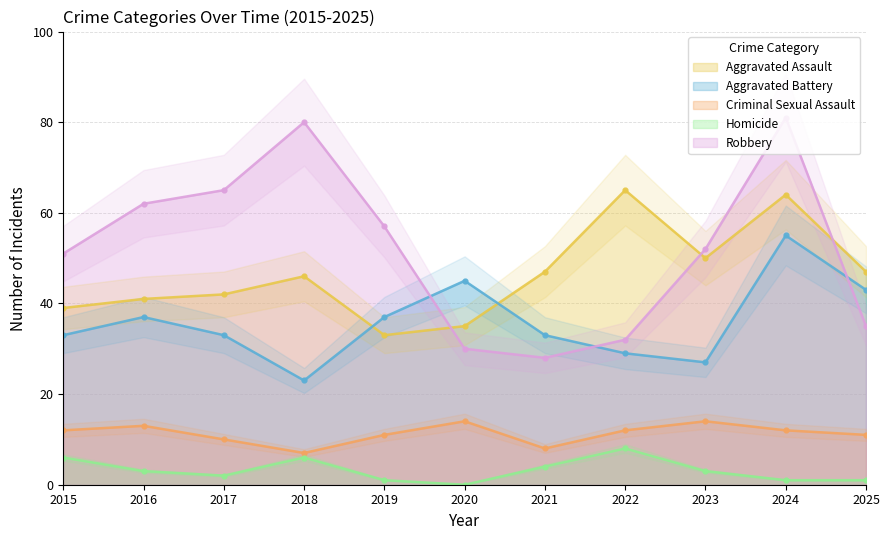

Rank the categories by Homicide value from lowest to highest.

2020, 2019, 2024, 2025, 2017, 2016, 2023, 2021, 2015, 2018, 2022